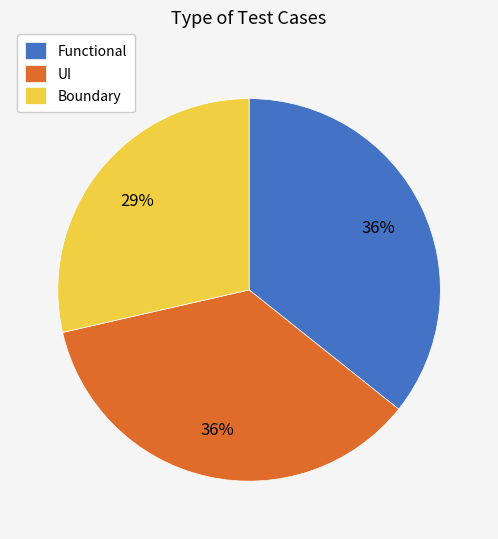

Is it true that UI is 36% of the pie?

True